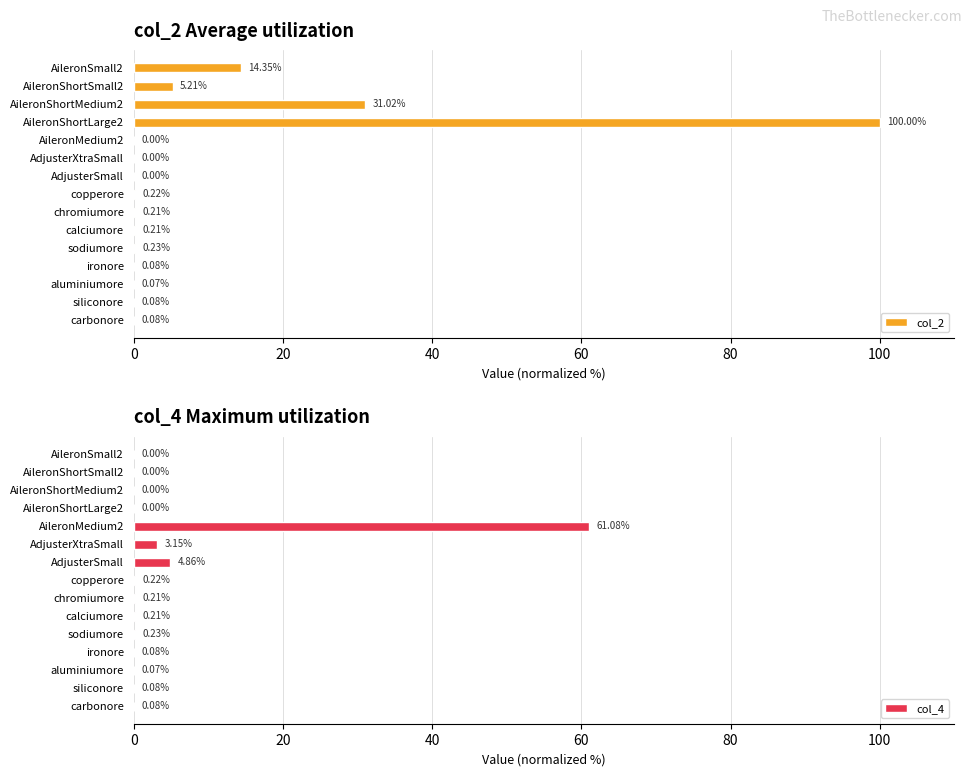

Are the bars grouped side by side (vs. stacked)?

Yes